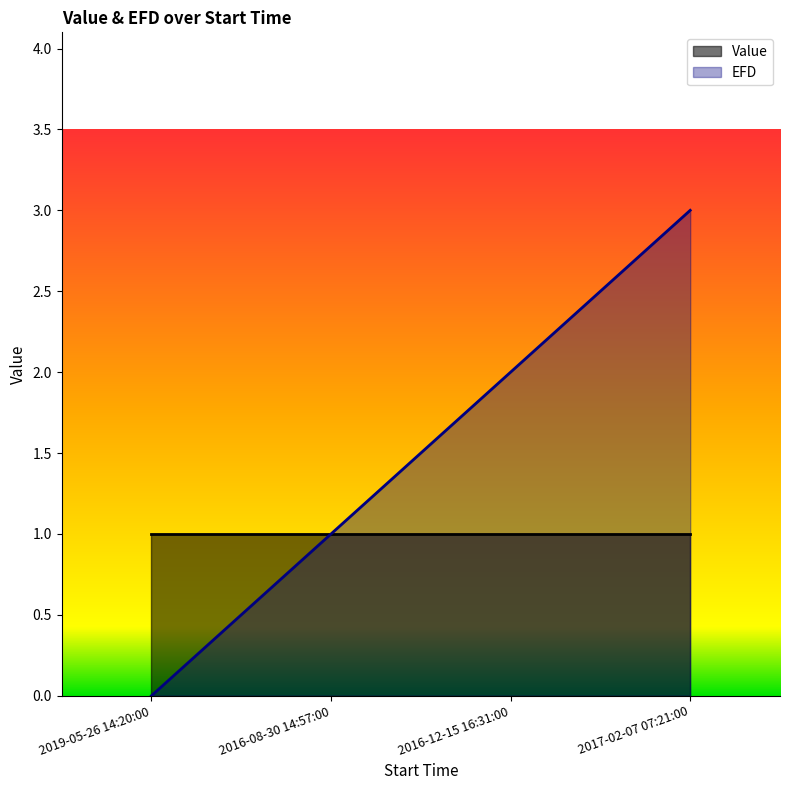

What is the spread (max minus min) of values at 2016-12-15 16:31:00?

1.0